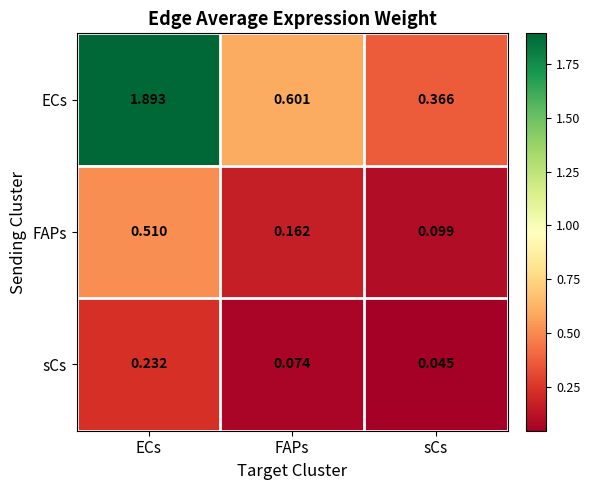

What is the maximum value shown in the chart?

1.9